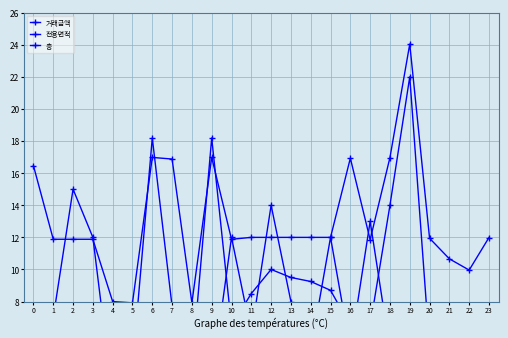

At which label does 거래금액 reach its minimum?

22